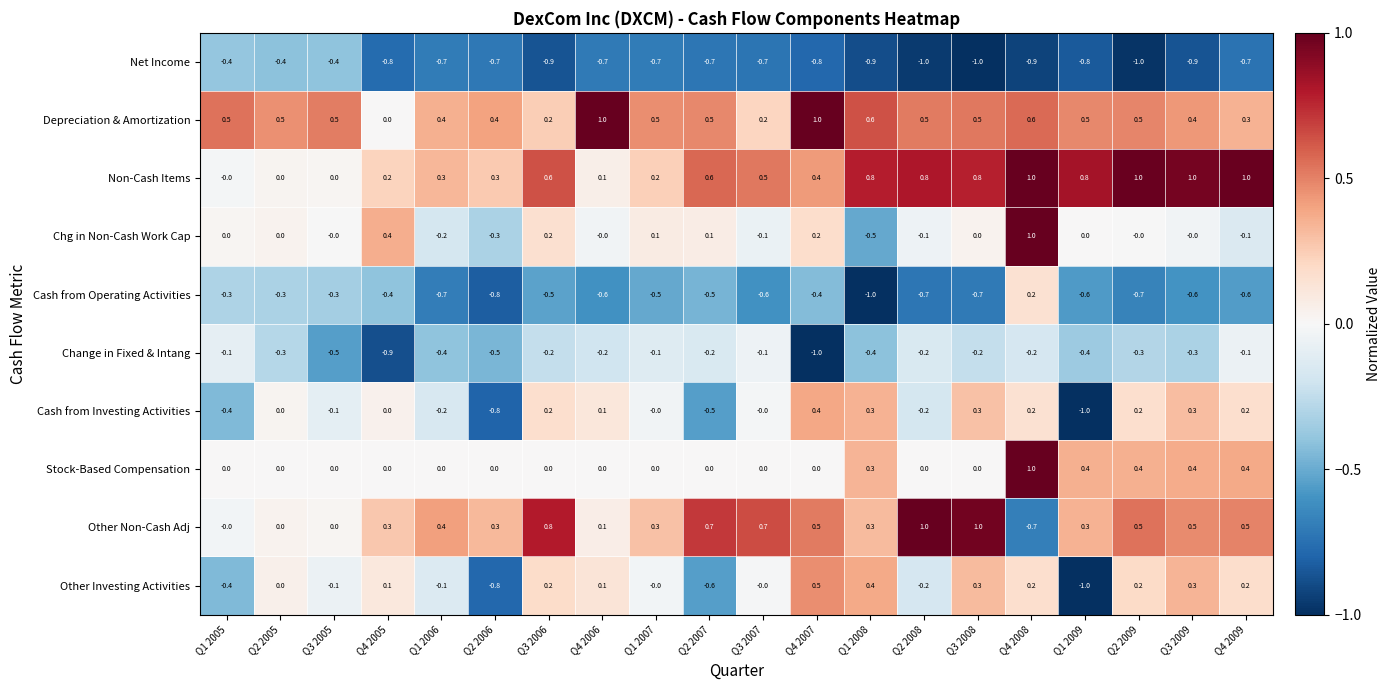

Count the number of categories in the chart.

20